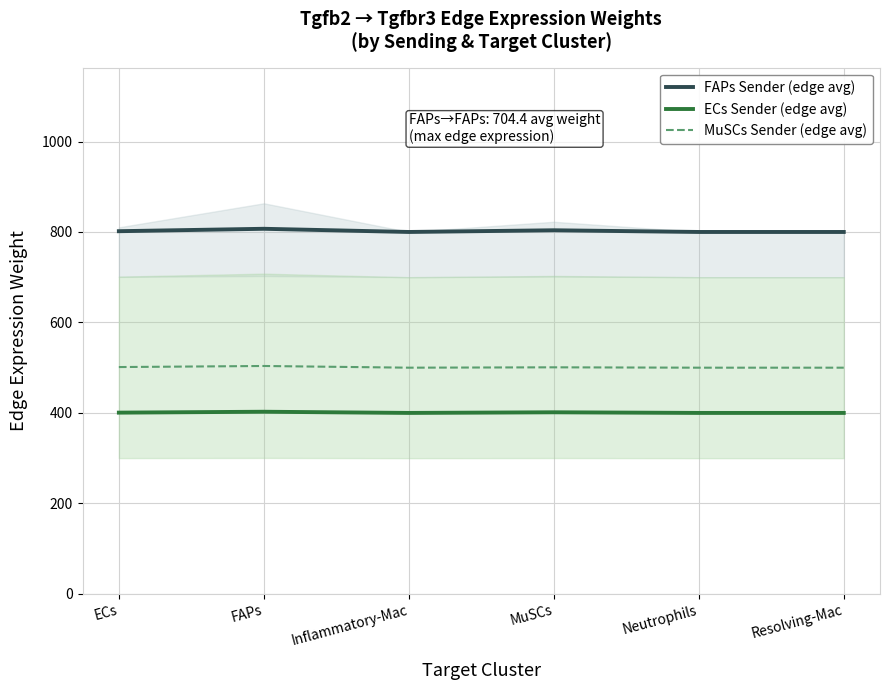

What is the label of the 1st point from the right?

Resolving-Mac